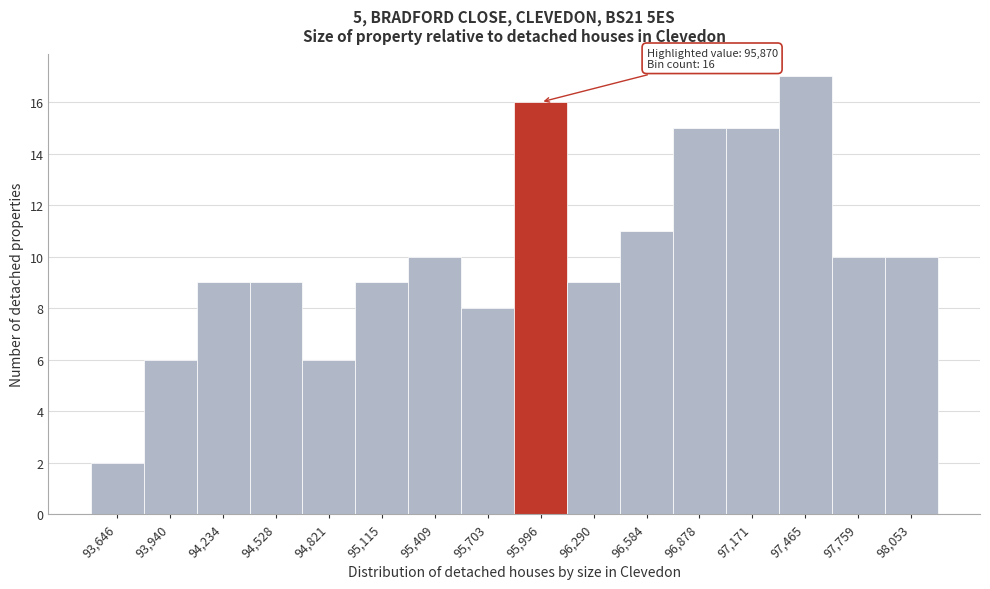

Over which range of the x-axis is the bar tallest?

97300 to 97600